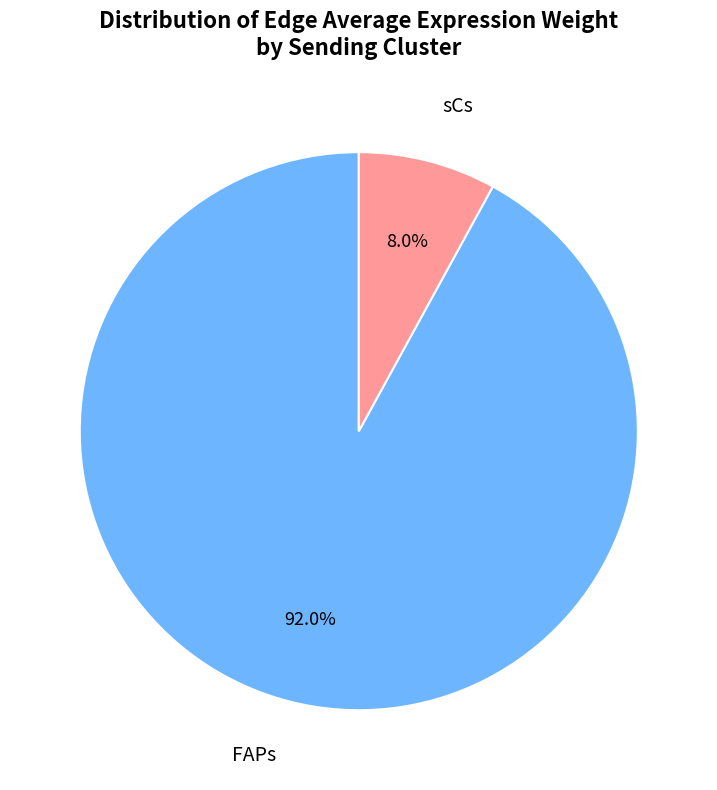

Is there any slice that represents more than half of the pie?

Yes